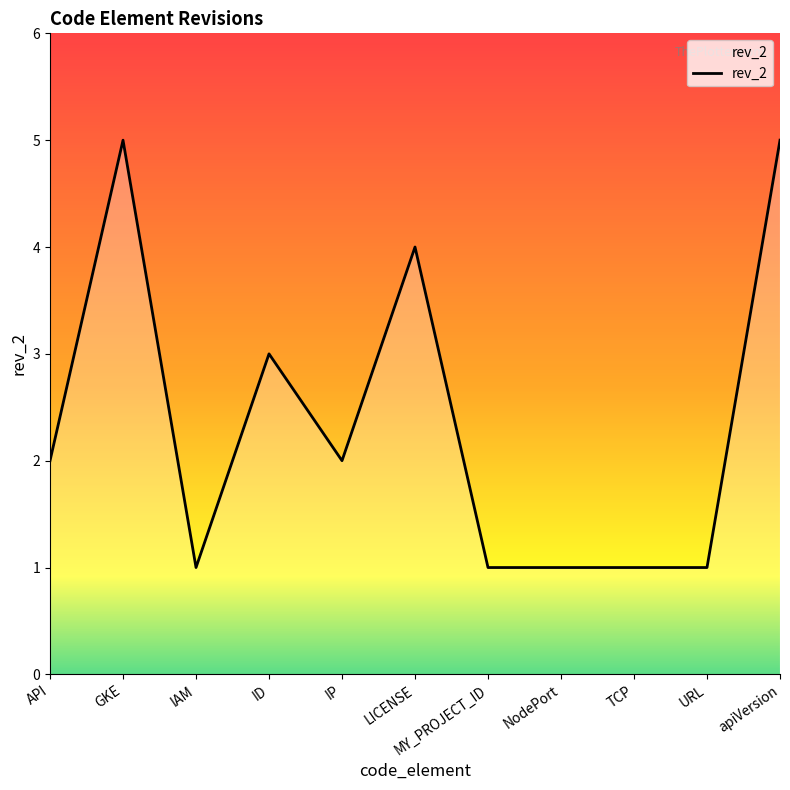

The value at ID is 3. True or false?

True